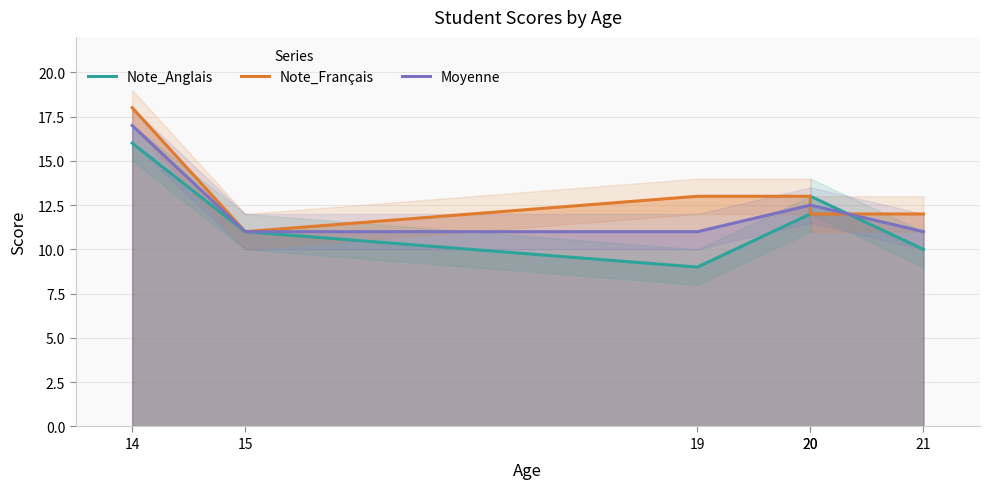

What is the difference between the highest and lowest values at 14?

2.0